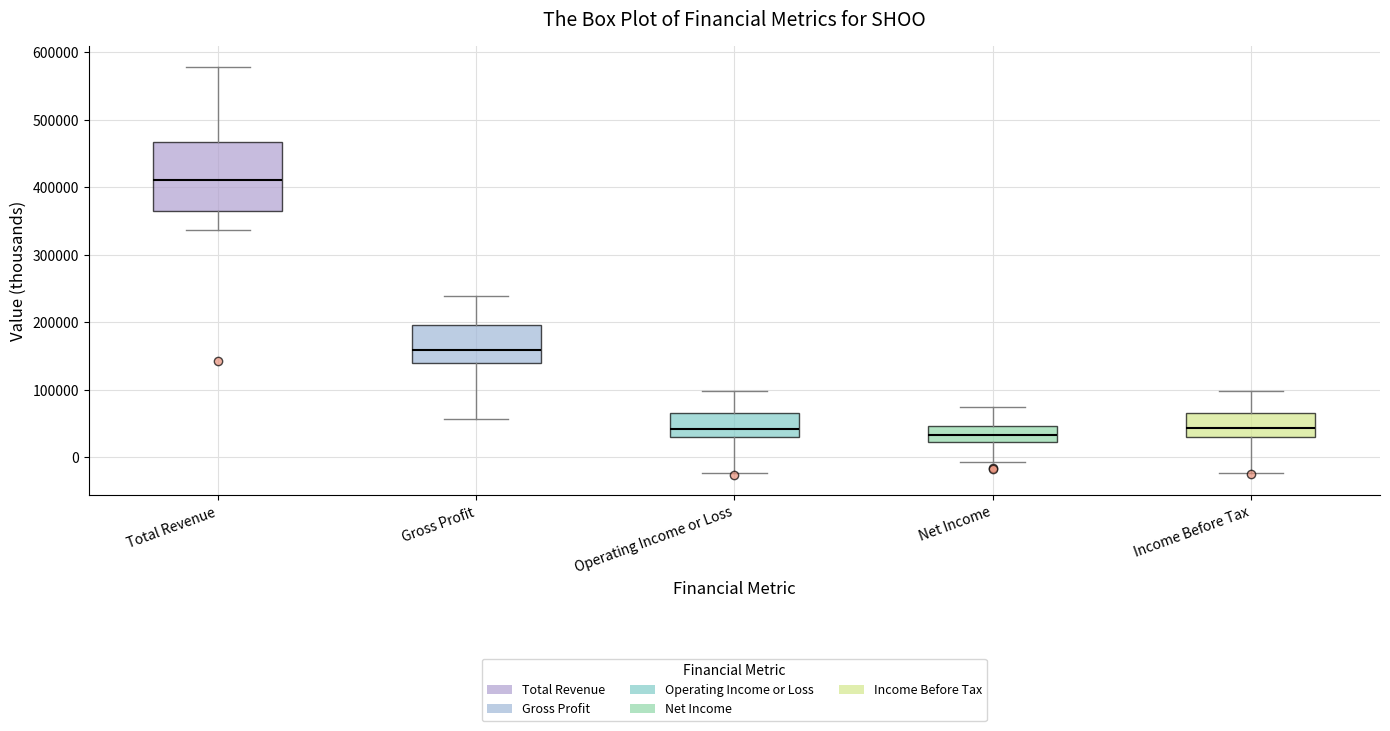

Comparing the boxes themselves (not the whiskers), which one is the tallest?

Total Revenue